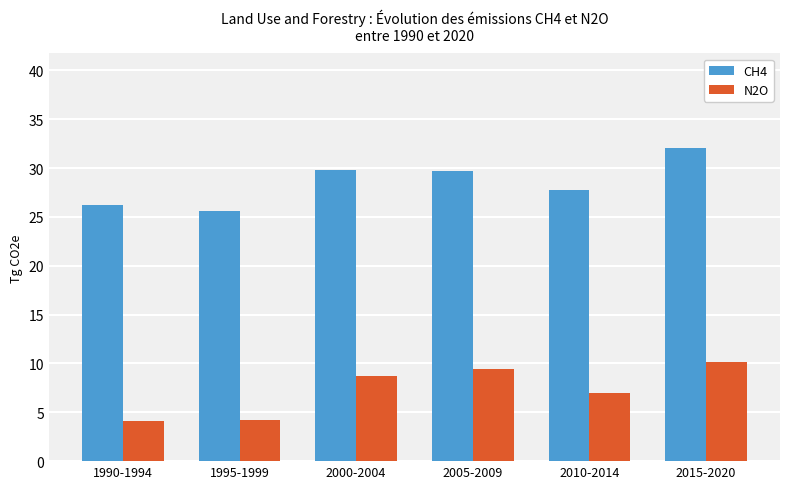

How many values in the N2O series are below 8?

3